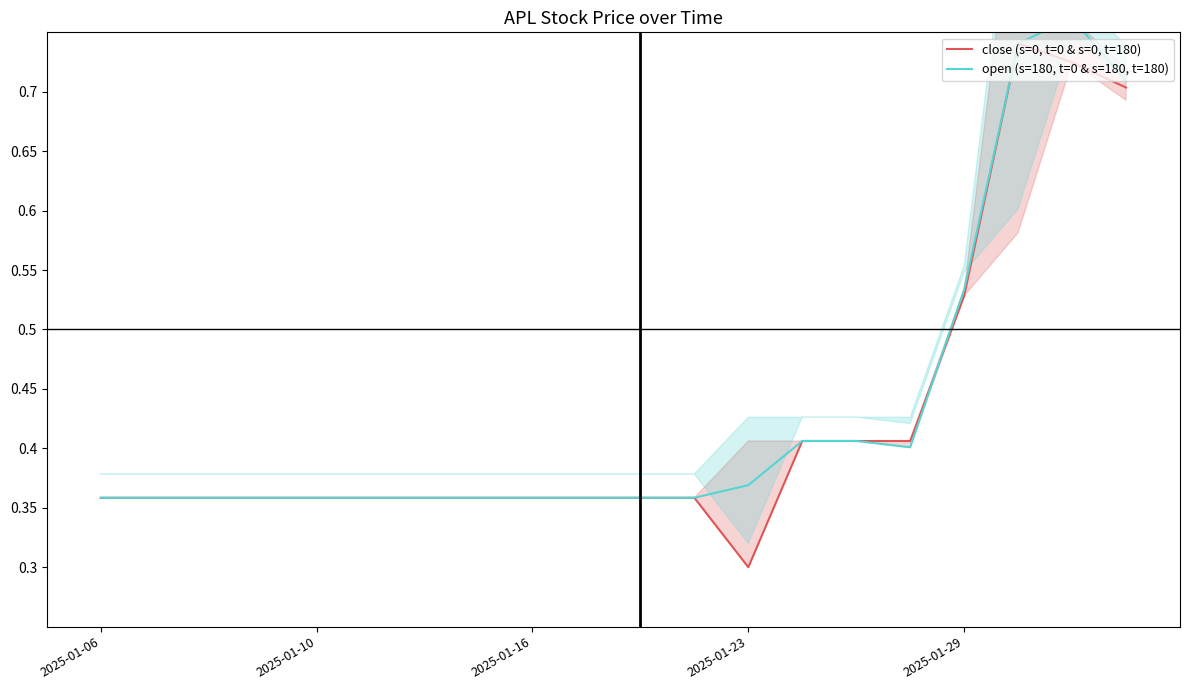

Where is close (s=0, t=0 & s=0, t=180) nearest to the value 0?

2025-01-23